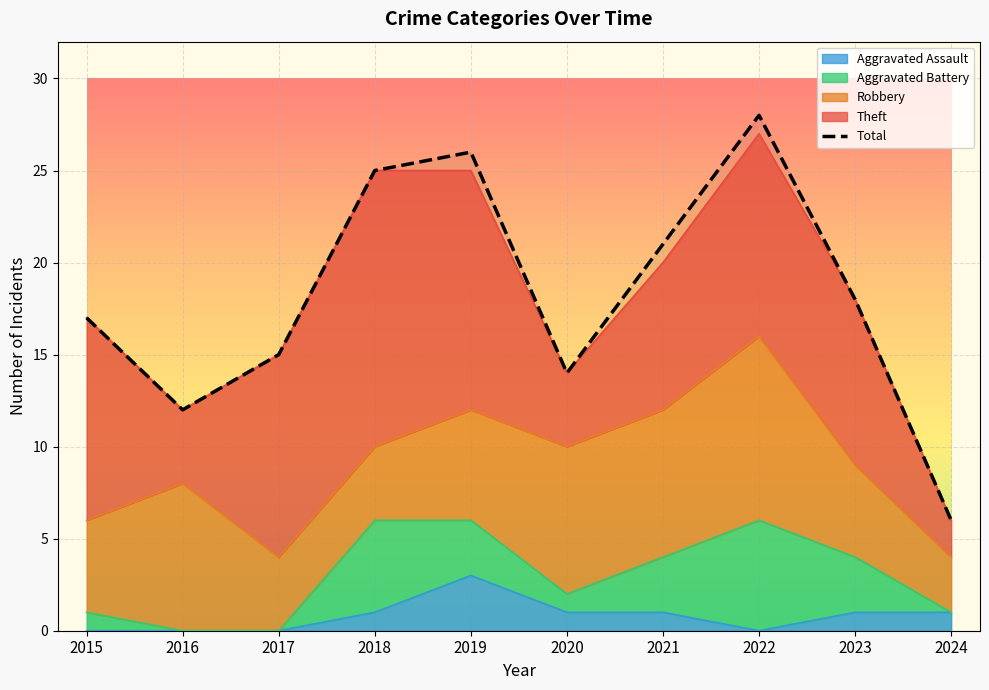

What is the value of the 6th point from the left?

14